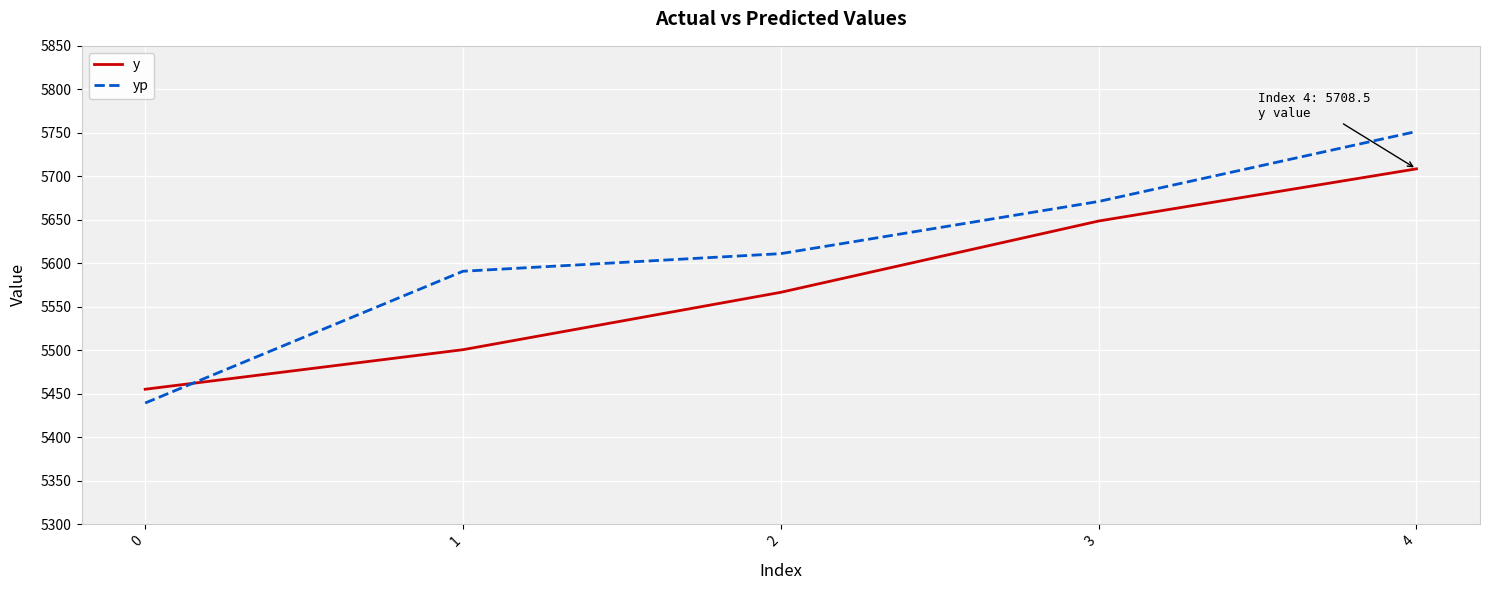

Count the number of categories in the chart.

5